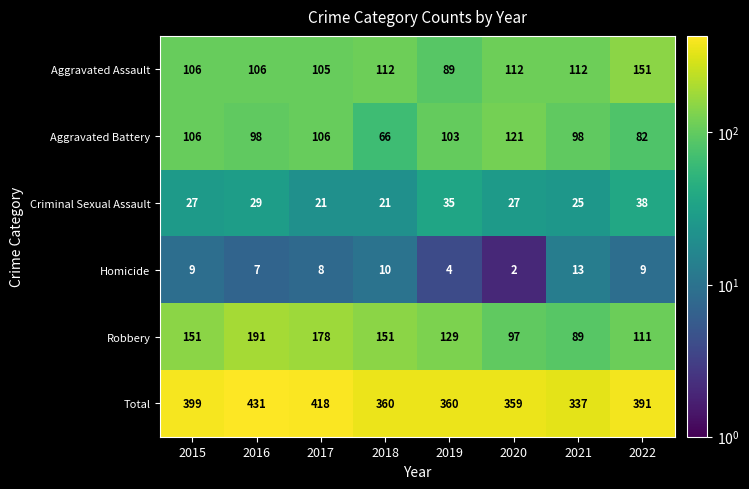

How many Criminal Sexual Assault values are between 25 and 35?

5